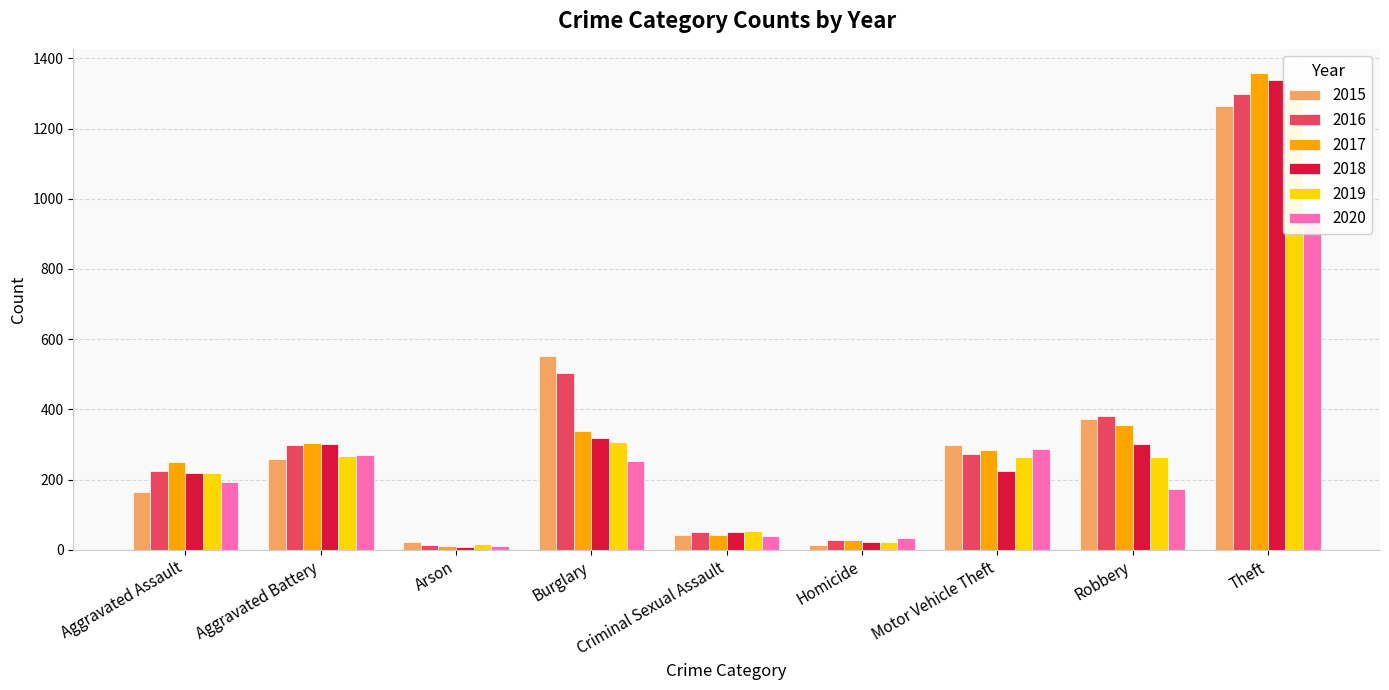

Between Aggravated Assault and Theft, which is larger?

Theft